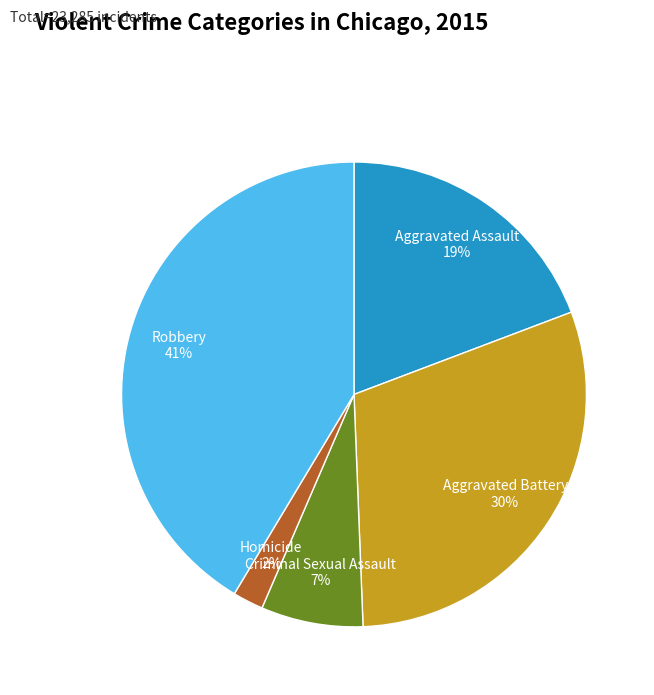

Is there any slice that represents more than half of the pie?

No